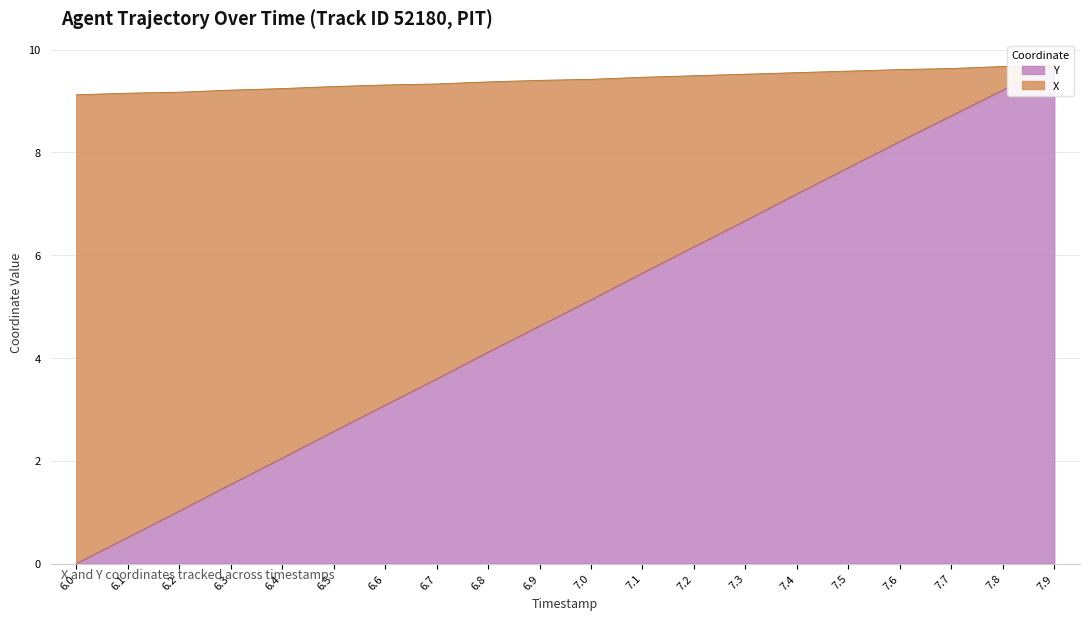

What is the label of the 11th point from the right?

6.9